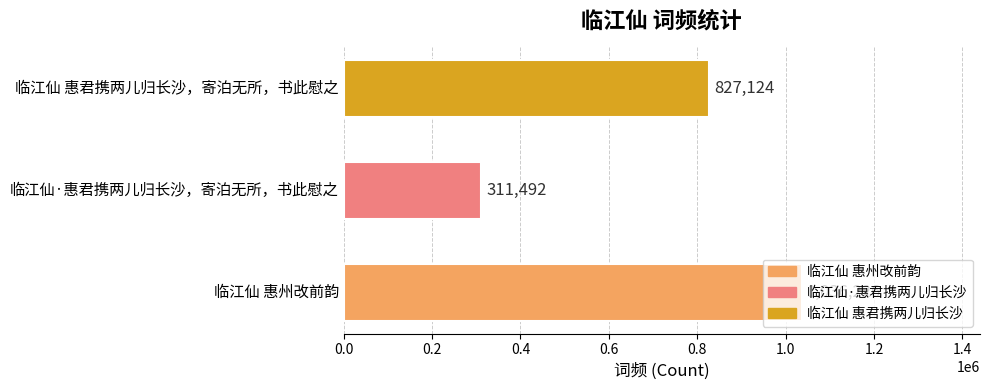

What is the minimum value shown in the chart?

311492